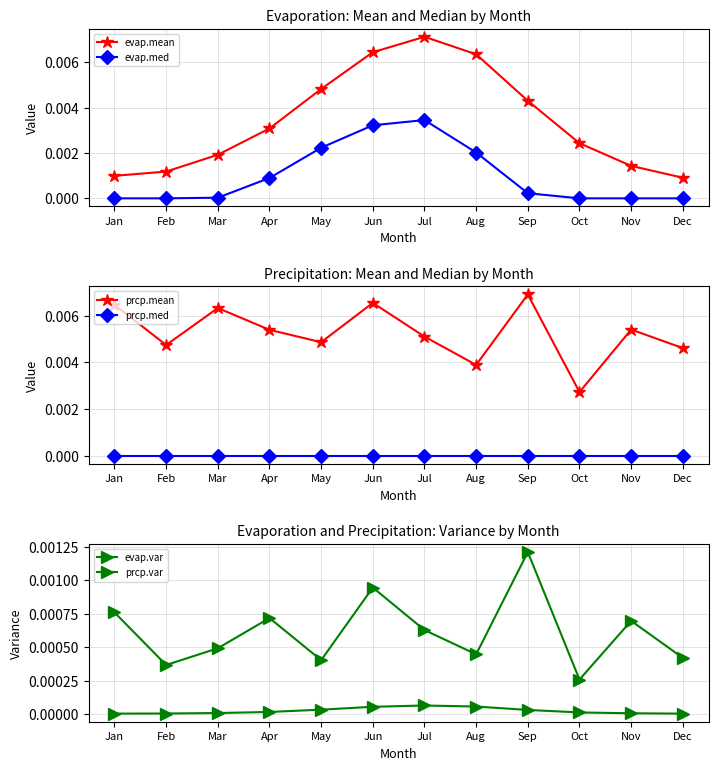

Is it true that prcp.mean equals 0.0 at Jan?

False